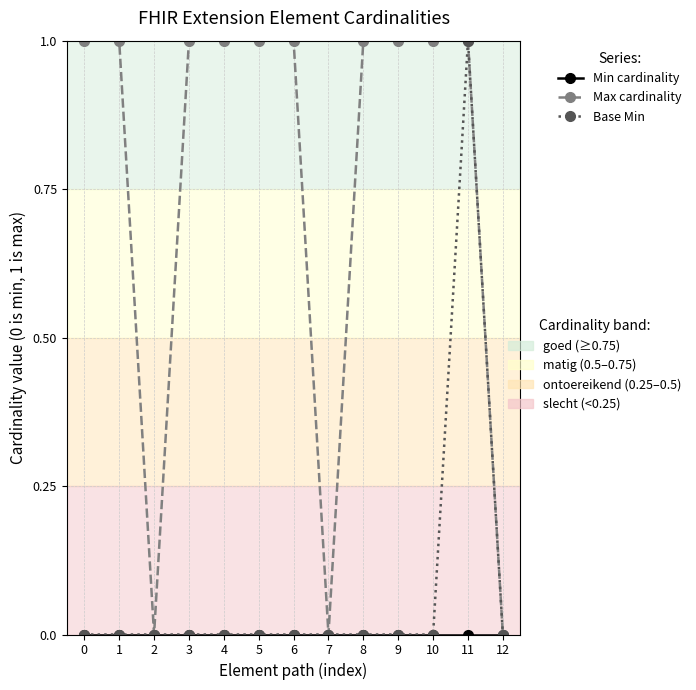

At which category is the sum across all series the highest?

11